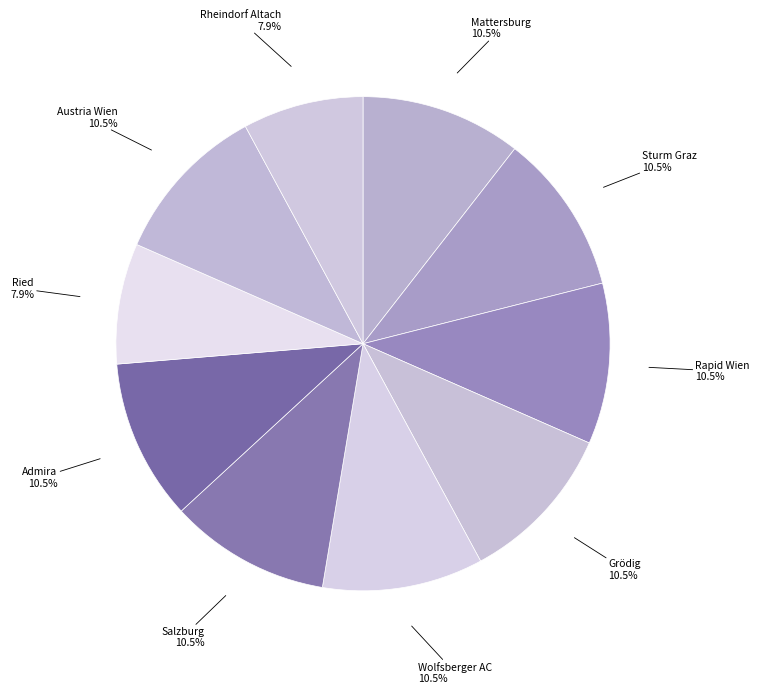

True or false: Ried accounts for 18% of the total.

False